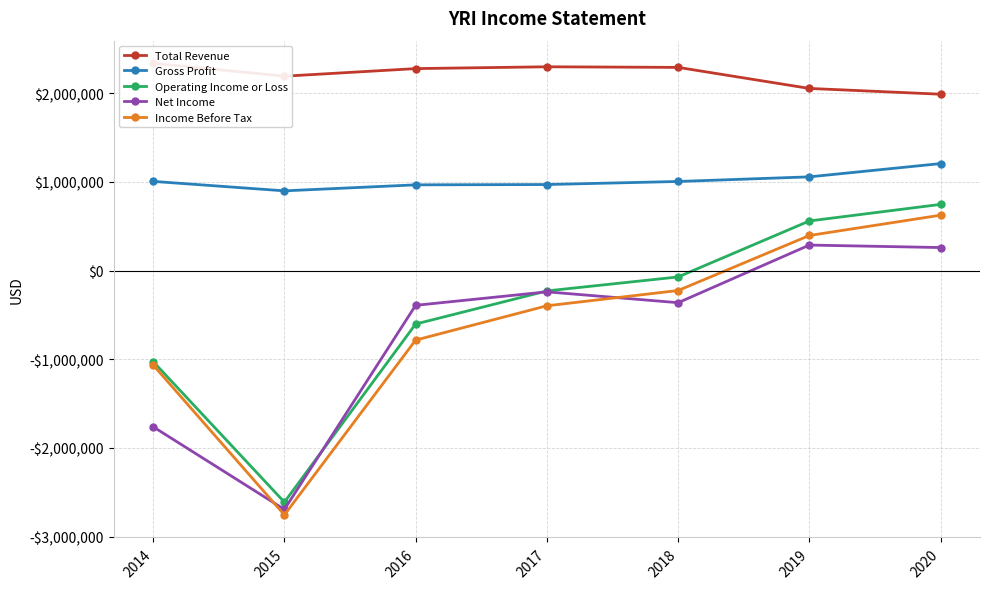

Reading left to right, what are all the values shown in this chart?

Total Revenue: 2014=2337600	2015=2191700	2016=2277200	2017=2297700	2018=2290900	2019=2053600	2020=1988400
Gross Profit: 2014=1005400	2015=898700	2016=966400	2017=969900	2018=1004400	2019=1056500	2020=1206200
Operating Income or Loss: 2014=-1026500	2015=-2611800	2016=-603100	2017=-229700	2018=-72000	2019=559300	2020=746200
Net Income: 2014=-1761800	2015=-2693800	2016=-392200	2017=-240100	2018=-362500	2019=287400	2020=259300
Income Before Tax: 2014=-1065000	2015=-2755200	2016=-784300	2017=-397400	2018=-225100	2019=395300	2020=624300